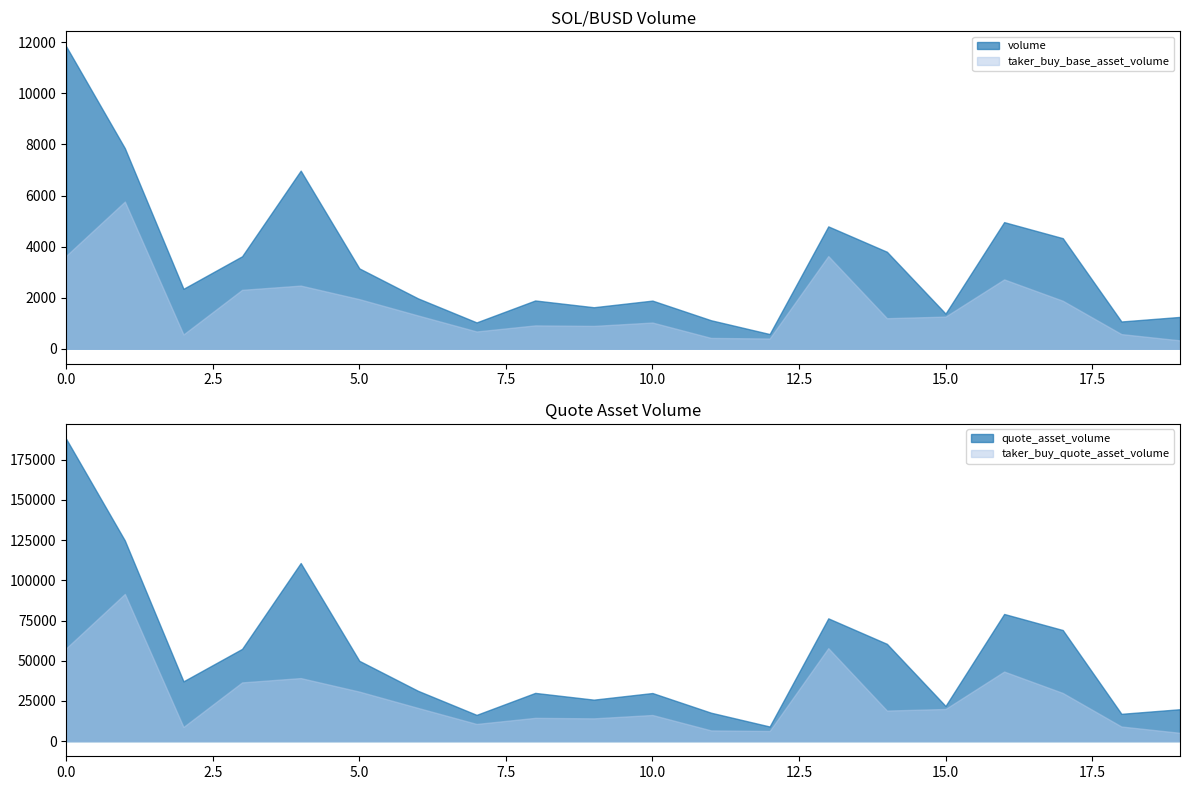

True or false: taker_buy_base_asset_volume and volume intersect in this chart.

False